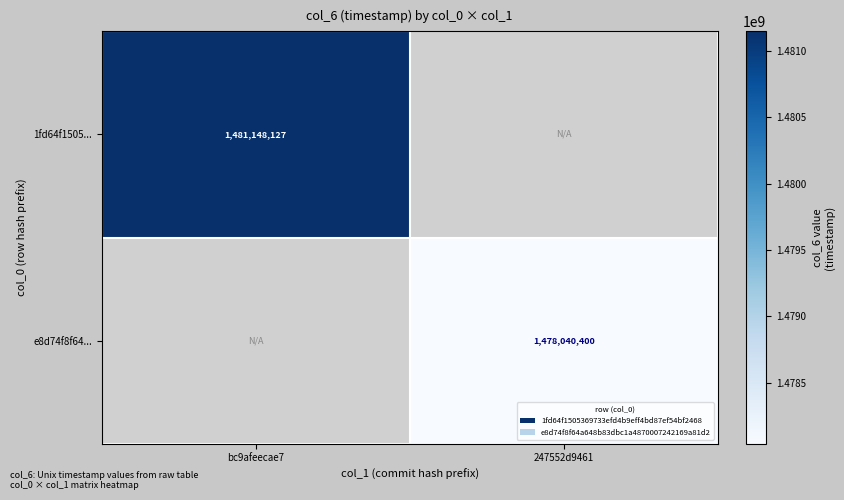

True or false: e8d74f8f64... has a value of 2474949516 at 247552d9461.

False